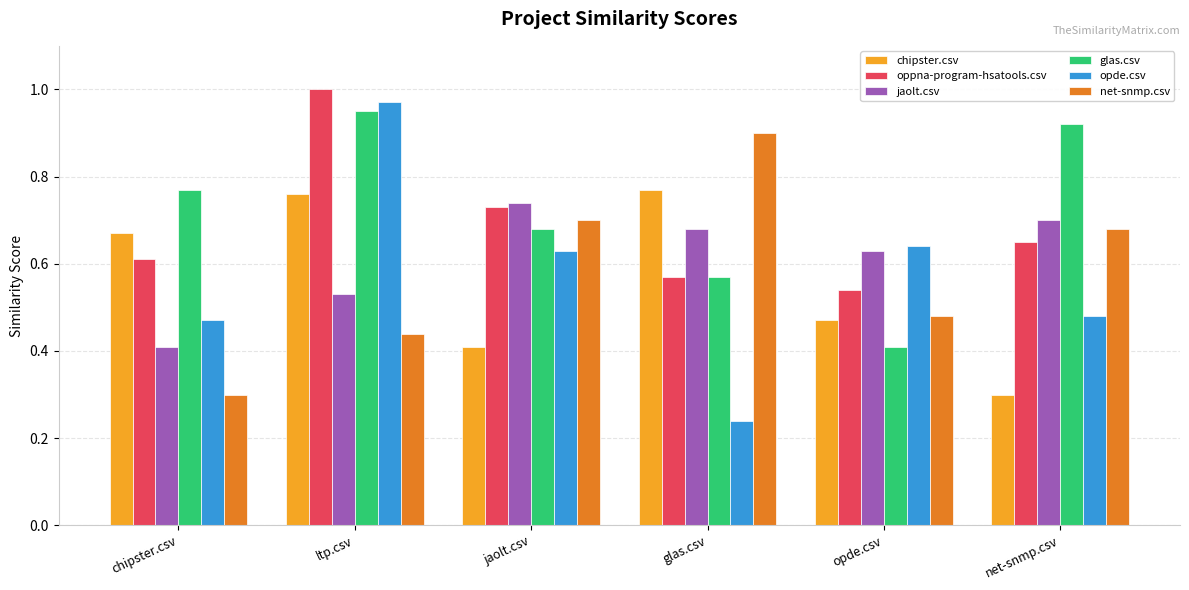

Is it true that jaolt.csv equals 0.7 at net-snmp.csv?

True